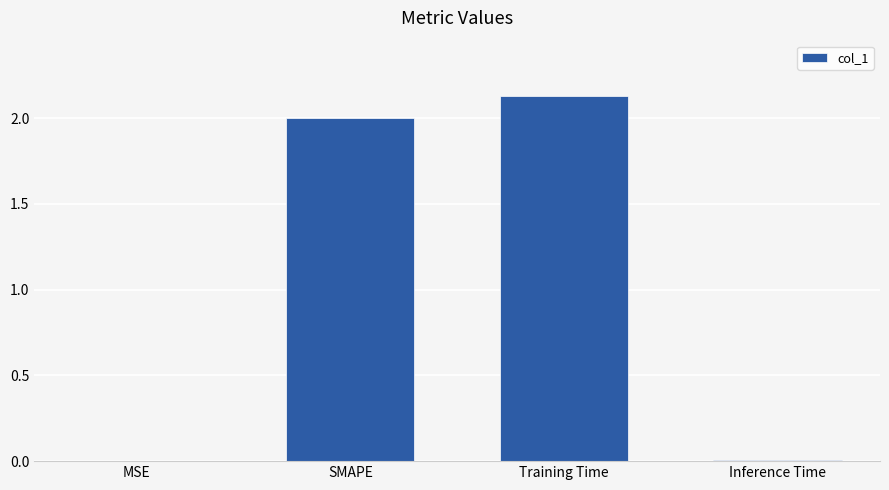

The value at SMAPE is 2.9. True or false?

False